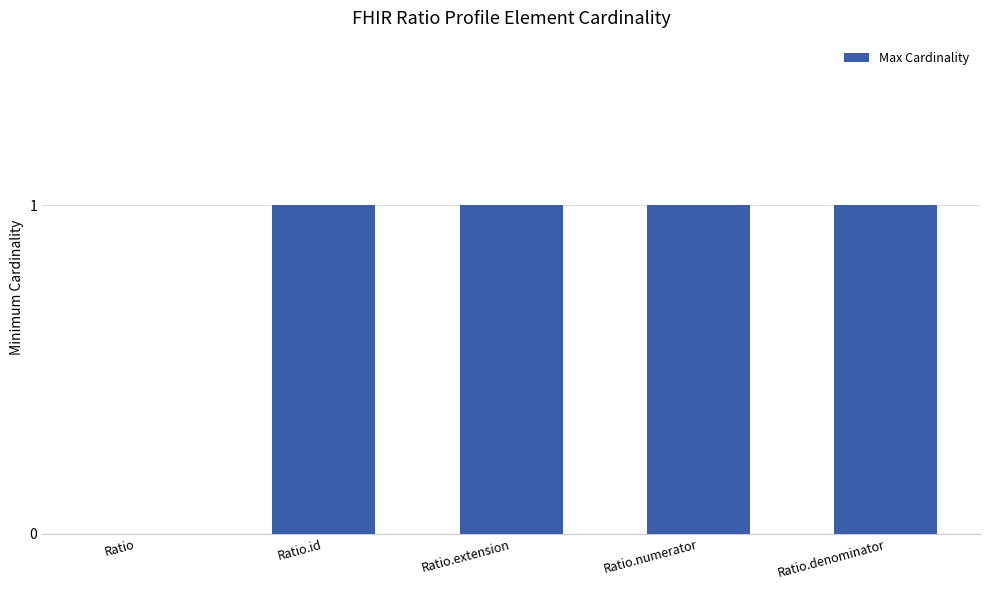

Reading right to left, transcribe all the data shown in this chart.

1	1	1	1	0